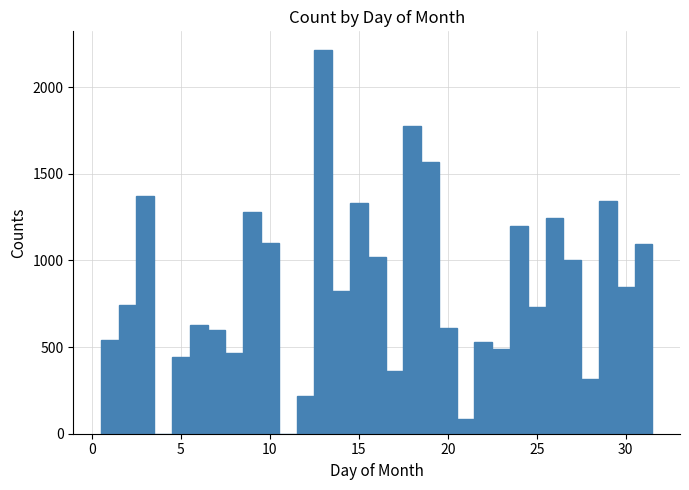

Read against the x-axis, roughly where is the centre of the tallest bar?

13.0